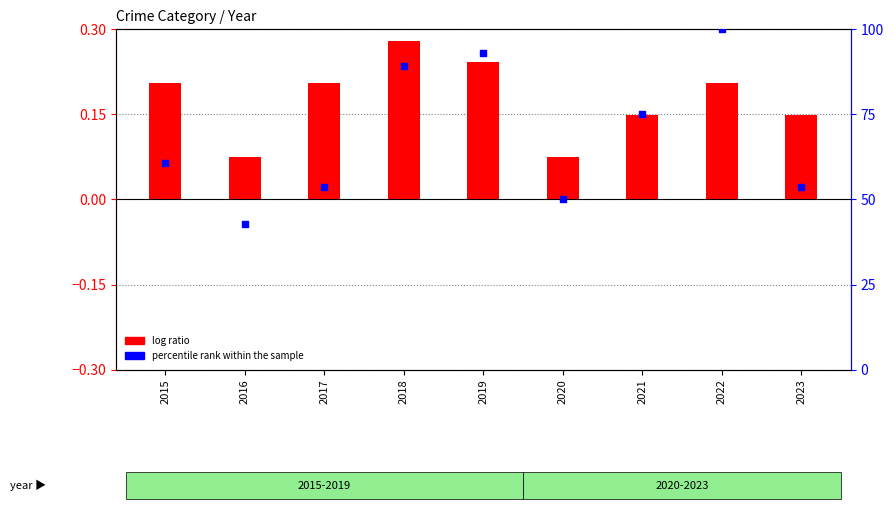

What are all the series names shown in the legend?

log ratio, percentile rank within the sample